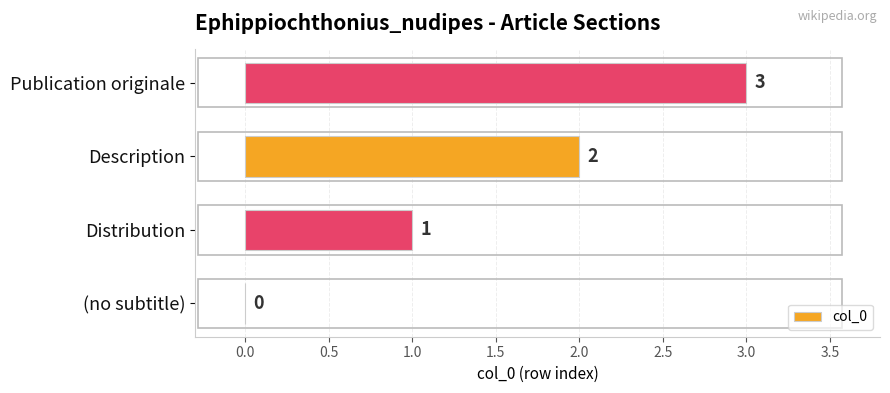

How many values are between 1 and 3?

3